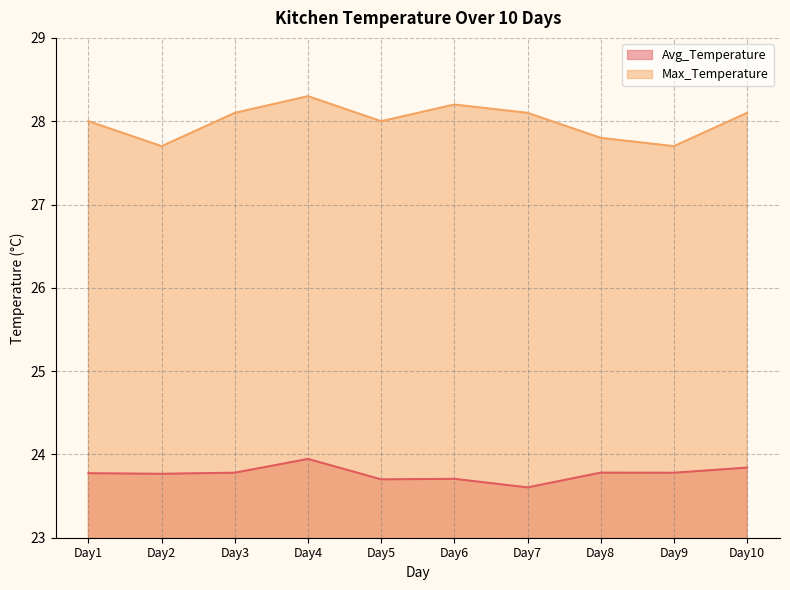

What value does the Max_Temperature series have at Day6?

28.2